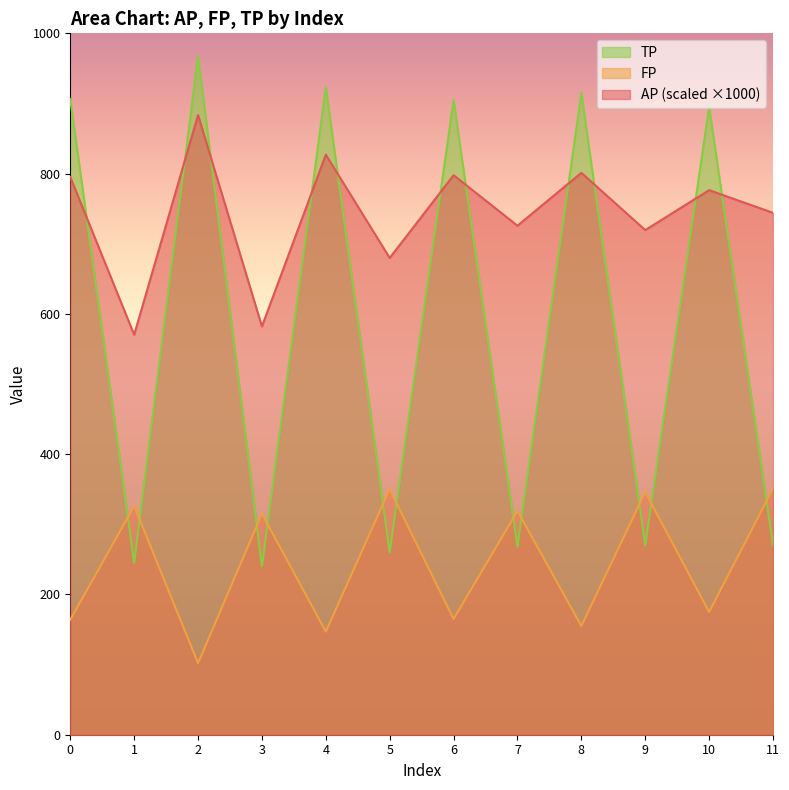

Which has a higher value, 1 or 7?

7